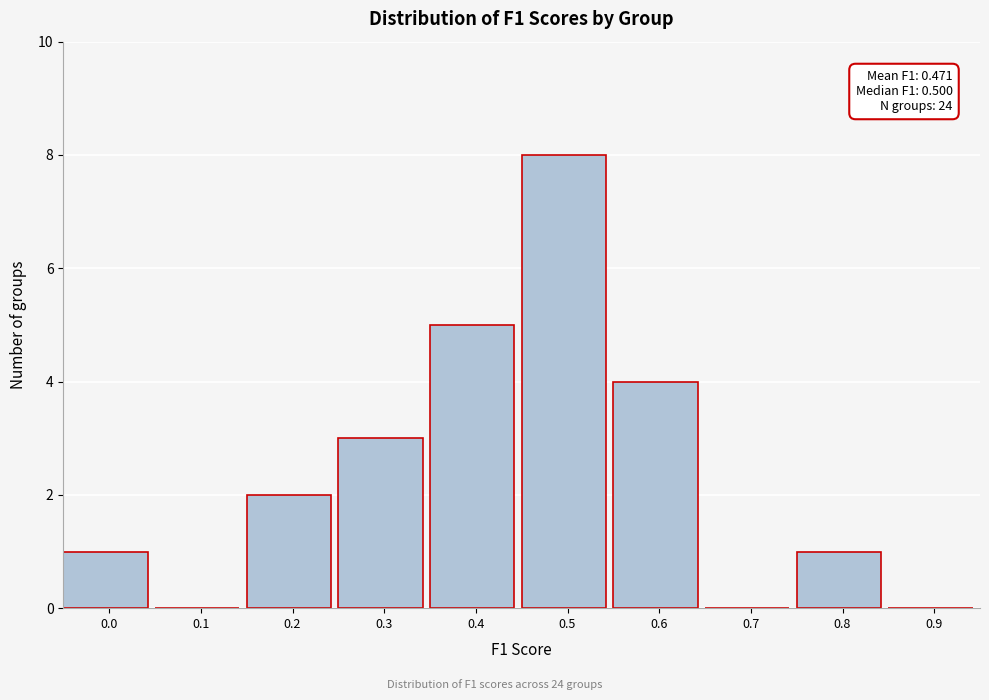

Reading left to right, list all the values displayed in this chart.

0.0=1	0.1=0	0.2=2	0.3=3	0.4=5	0.5=8	0.6=4	0.7=0	0.8=1	0.9=0